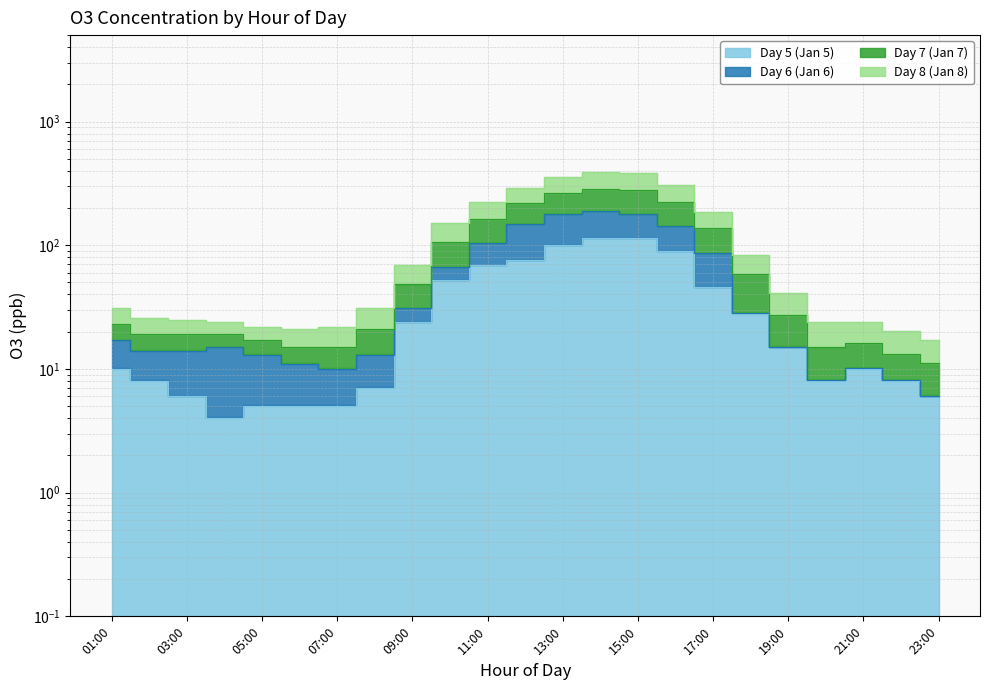

What is the sum of the Day 7 (Jan 7) values at 02:00 and 09:00?

95.0